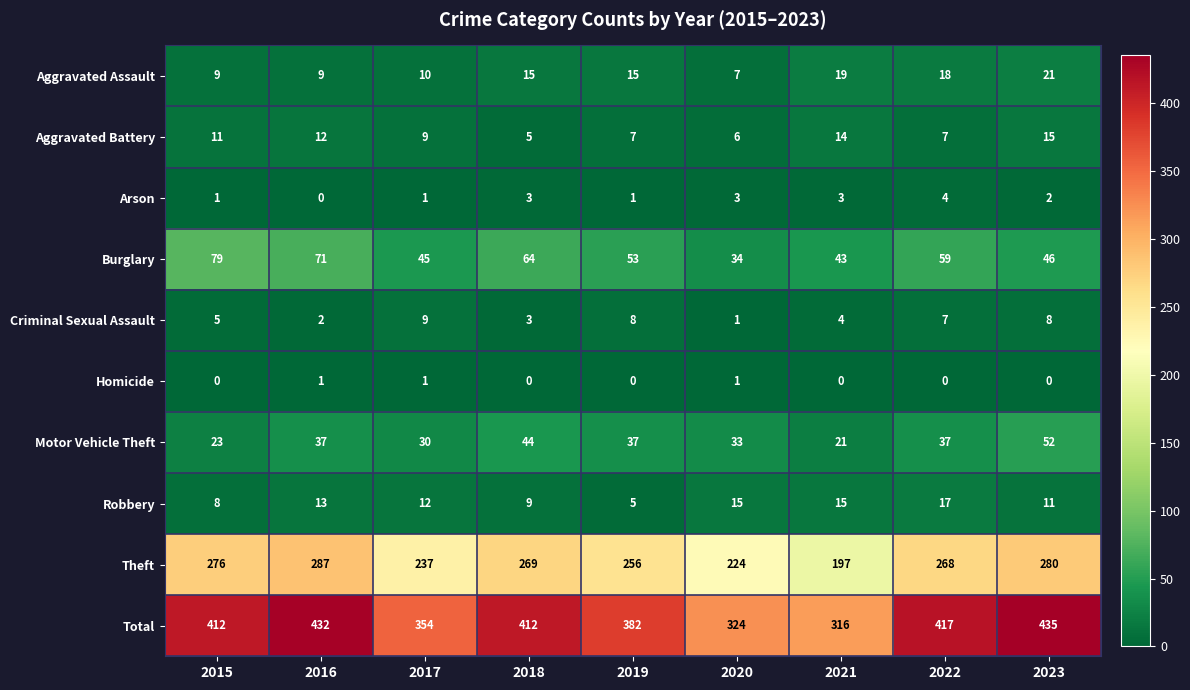

What is the difference between the Theft values at 2021 and 2020?

27